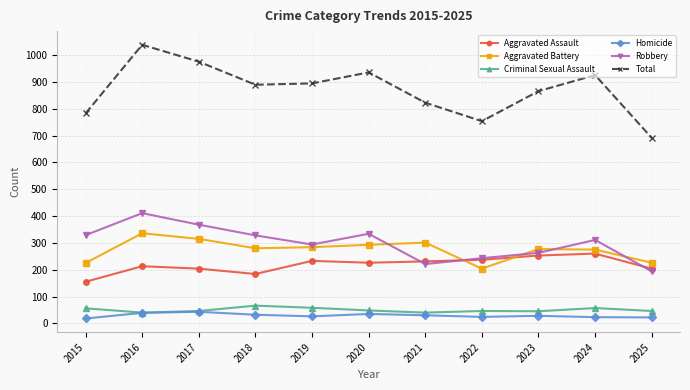

What is the sum of all Aggravated Assault values?

2400